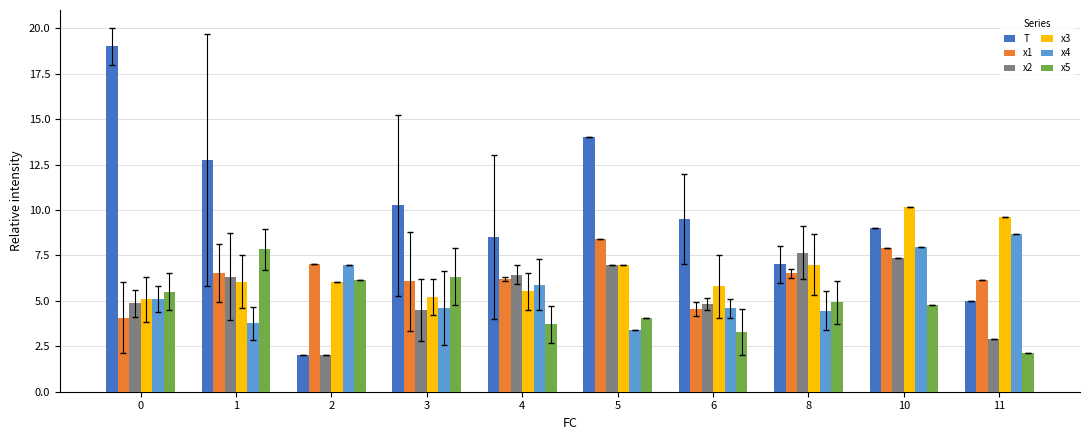

What is the difference between the highest and lowest values at 3?

5.8